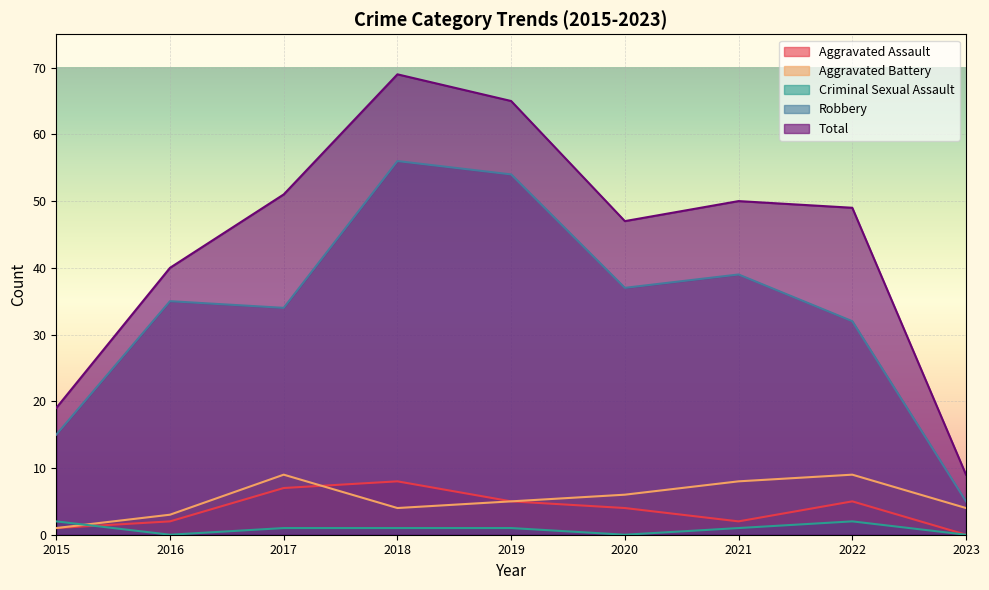

At which category is the sum across all series the highest?

2018